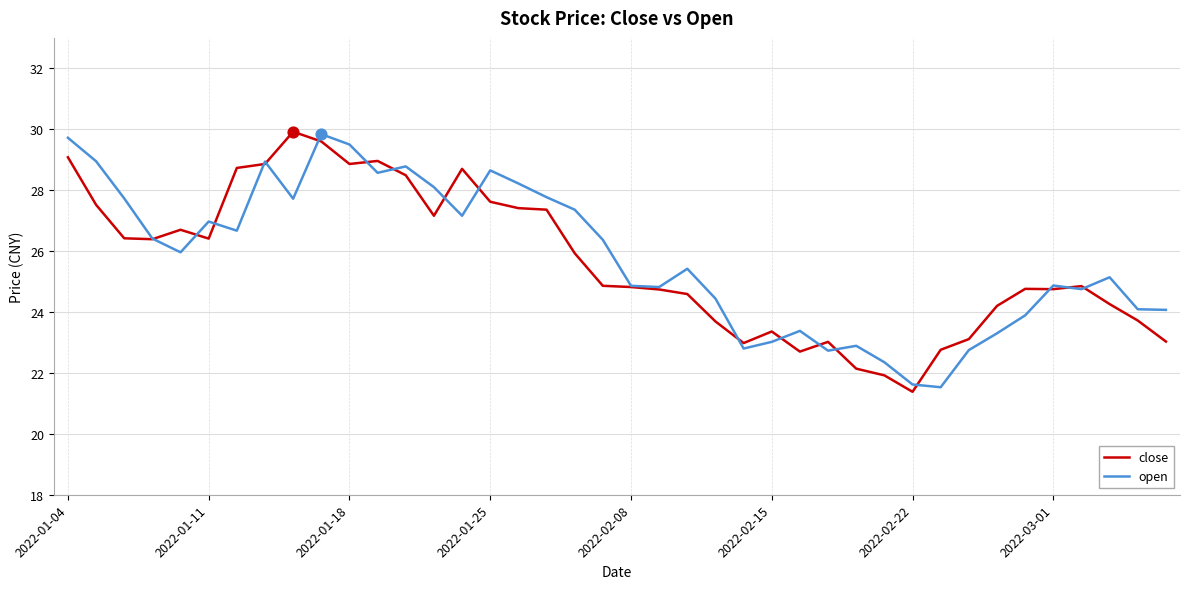

What is the lowest value of the close series?

21.4